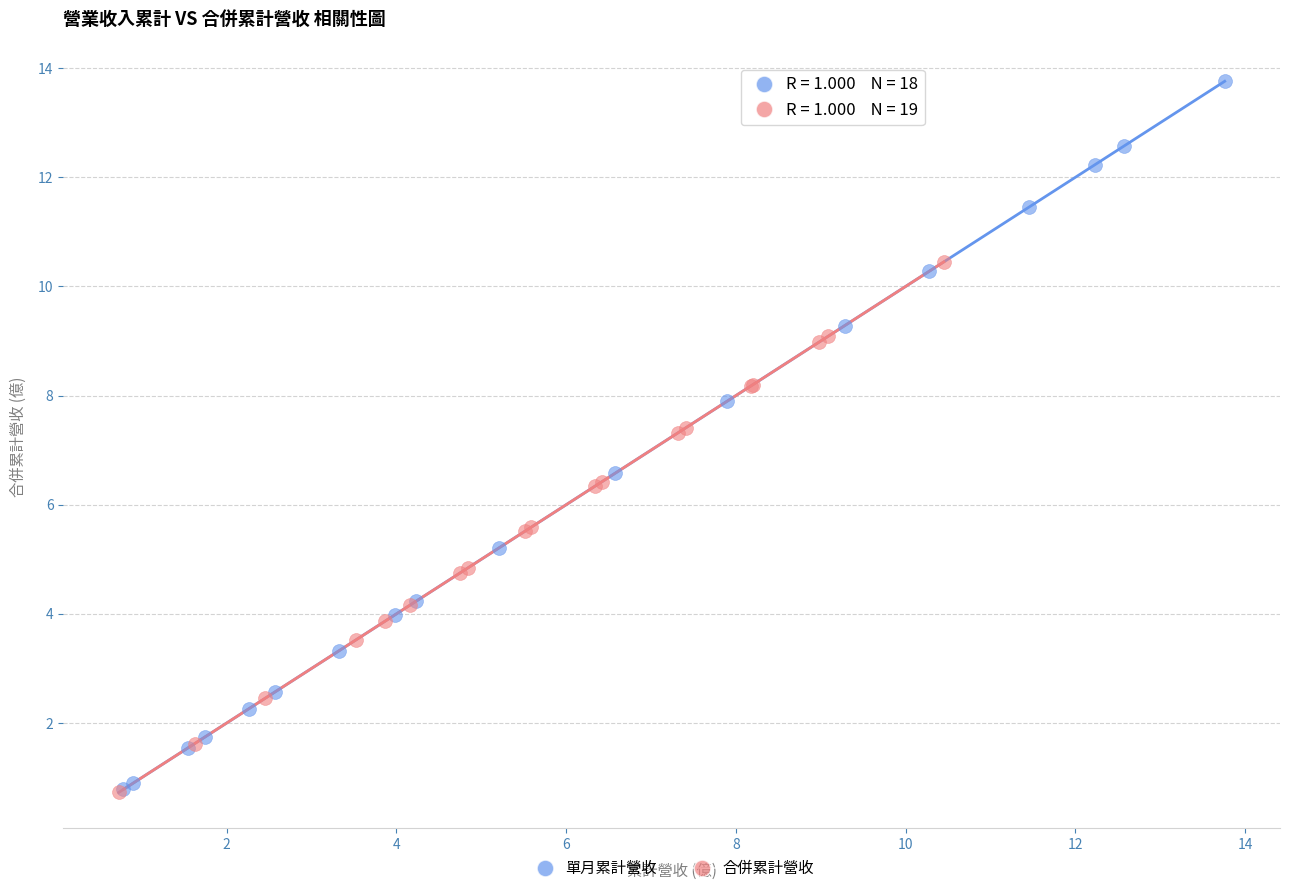

Which series has the largest Y range (max minus min)?

單月累計營收